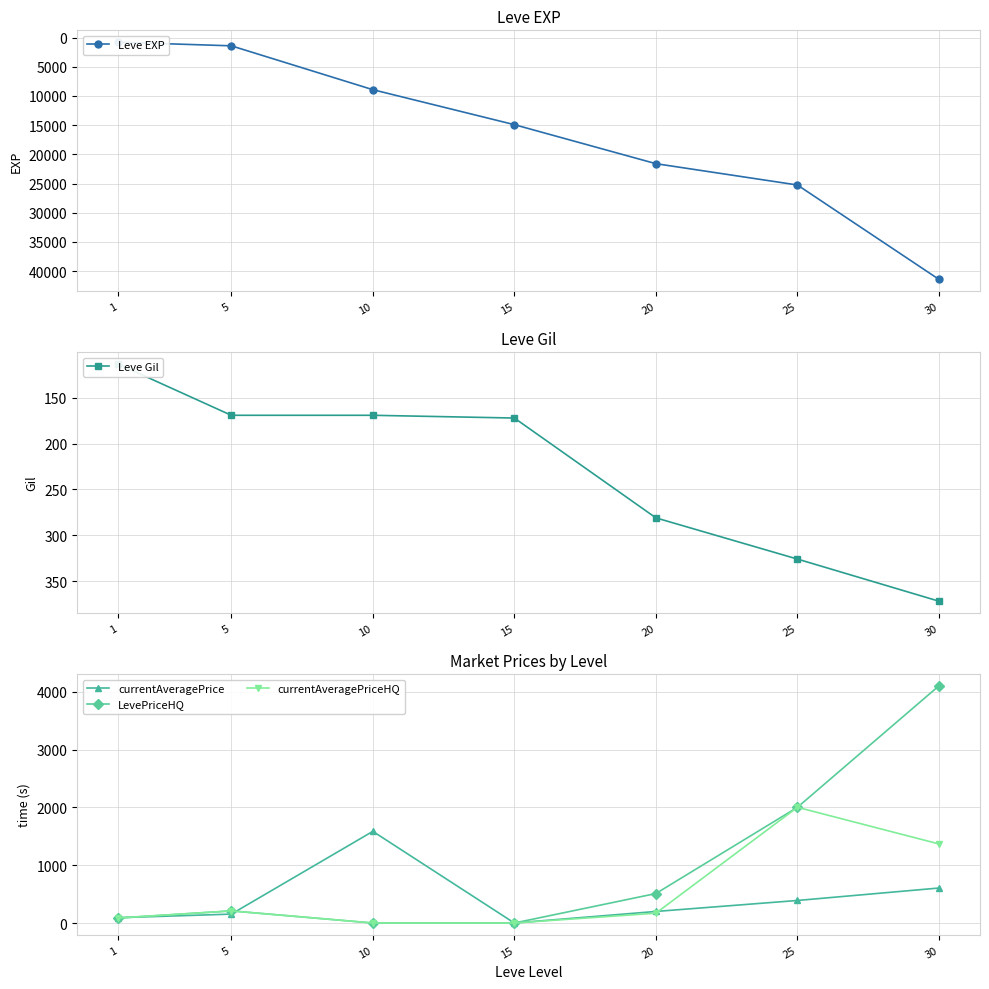

How many data points in LevePriceHQ are above 209?

4